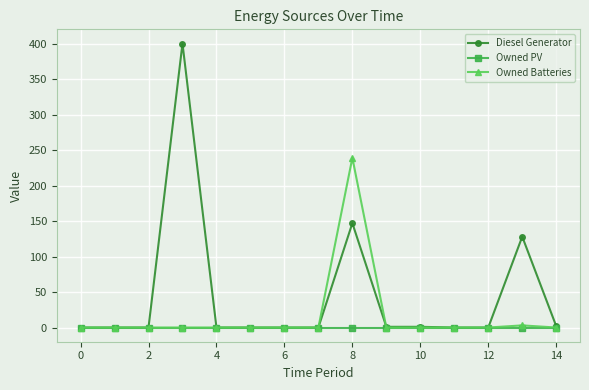

Which series has the widest spread of values?

Diesel Generator